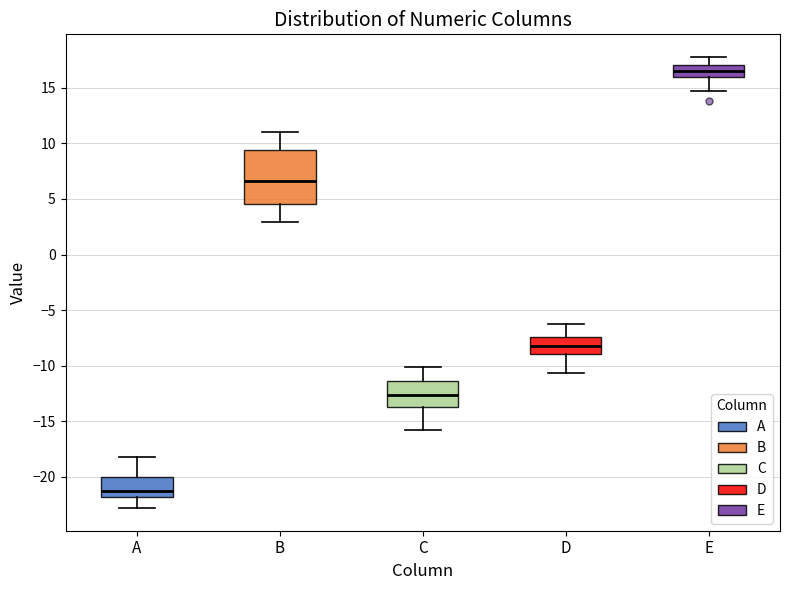

Comparing the boxes themselves (not the whiskers), which one is the tallest?

B